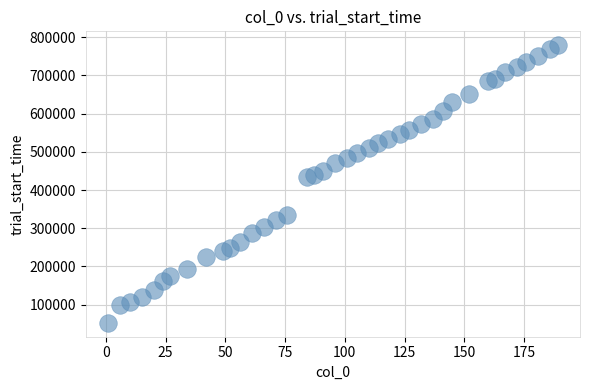

What is the range of Y values (max minus min)?

726920